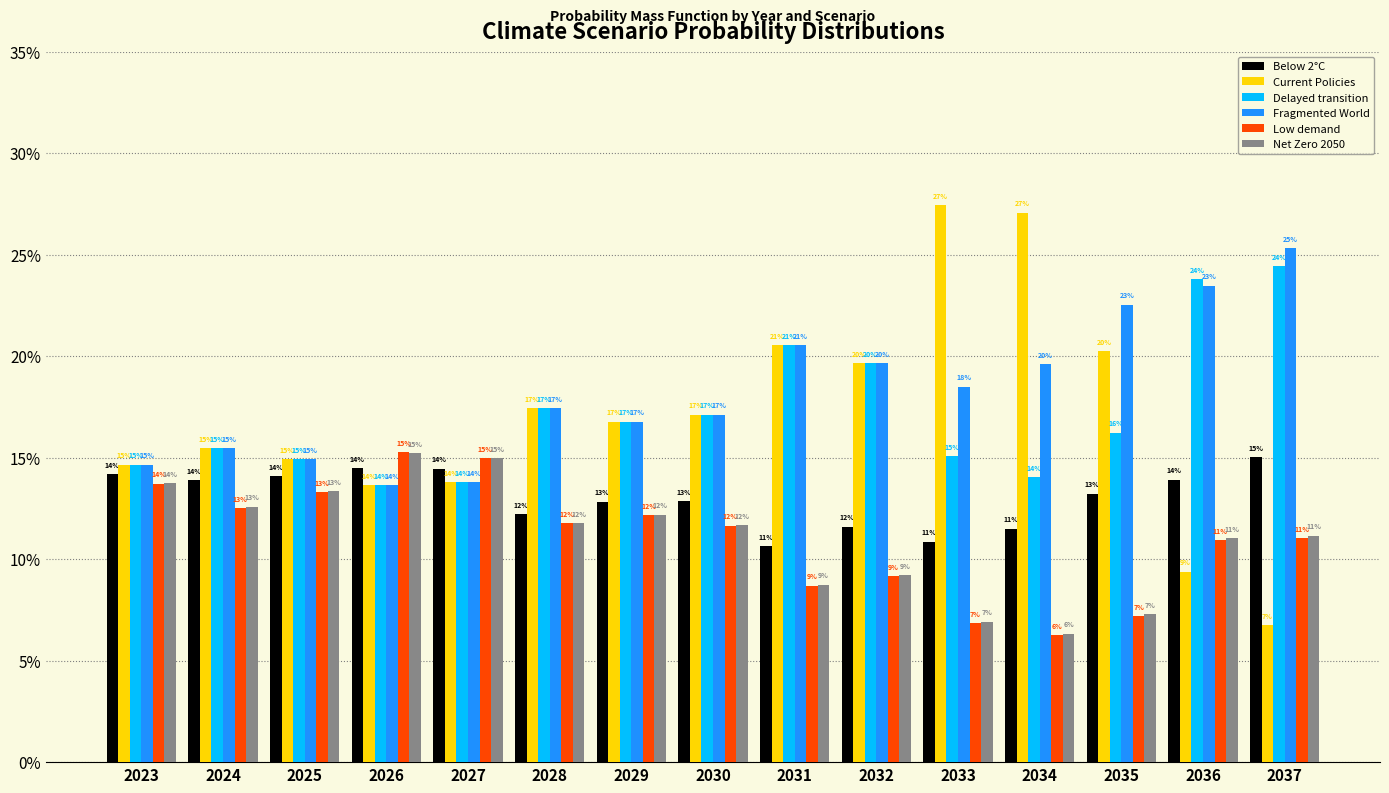

At which label does Current Policies reach its minimum?

2037